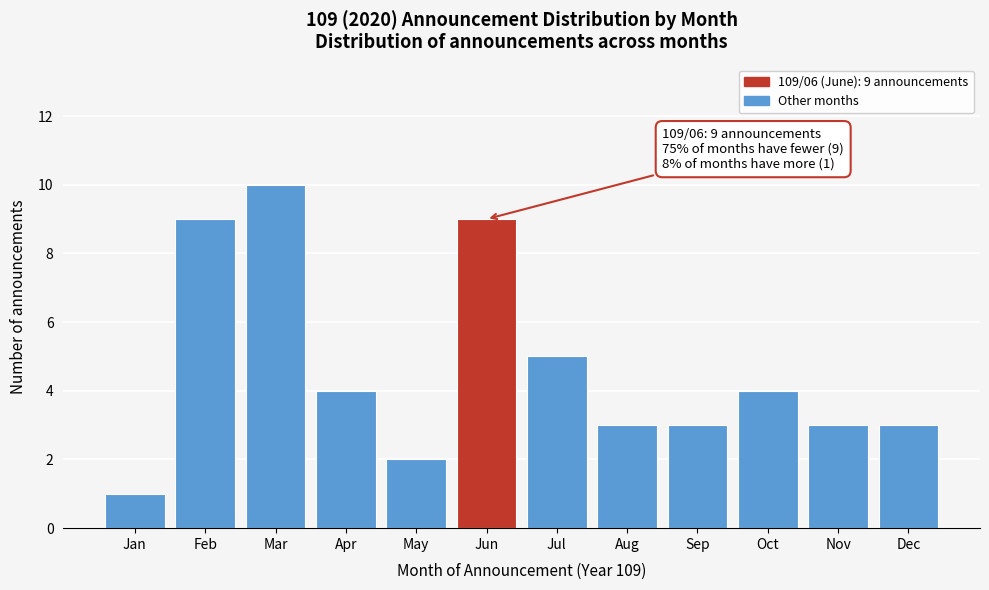

Reading left to right, list all the values displayed in this chart.

Jan=1	Feb=9	Mar=10	Apr=4	May=2	Jun=9	Jul=5	Aug=3	Sep=3	Oct=4	Nov=3	Dec=3